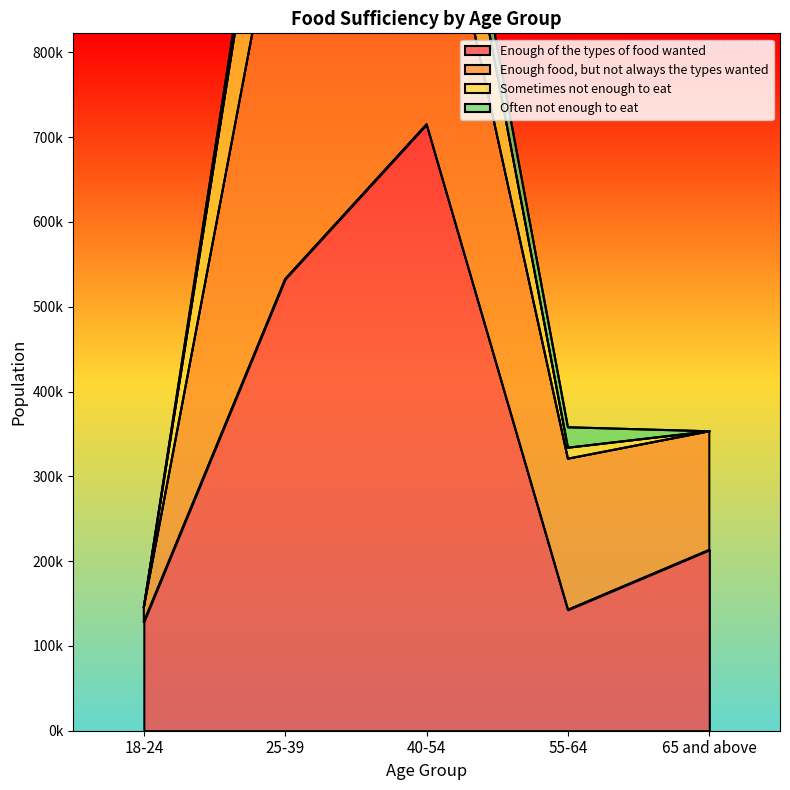

The Sometimes not enough to eat series shows 0 at 65 and above. True or false?

True